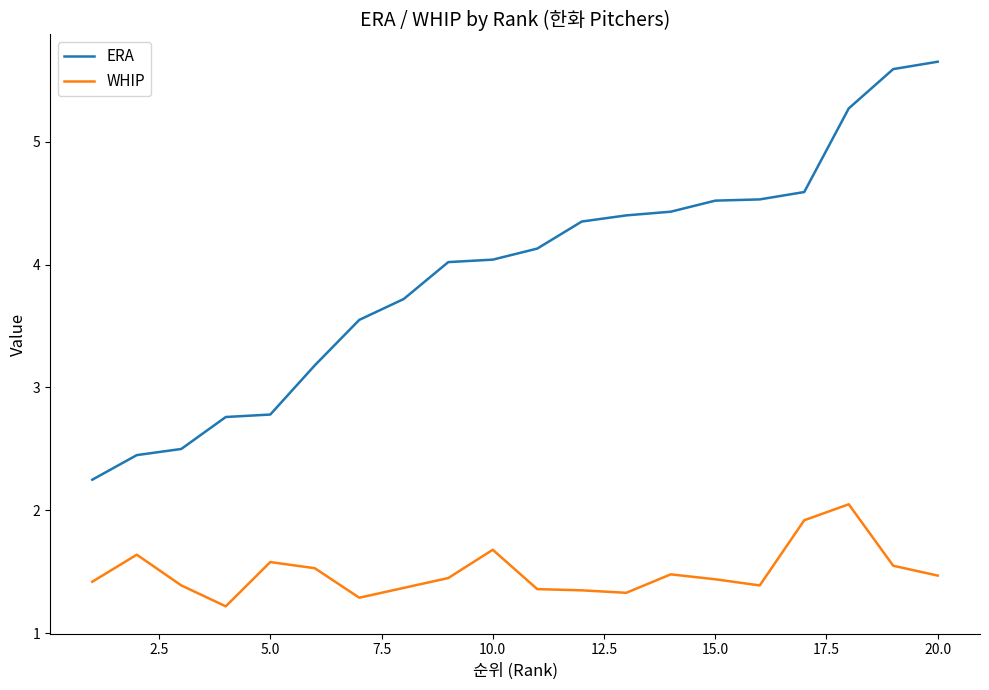

True or false: WHIP and ERA intersect in this chart.

False